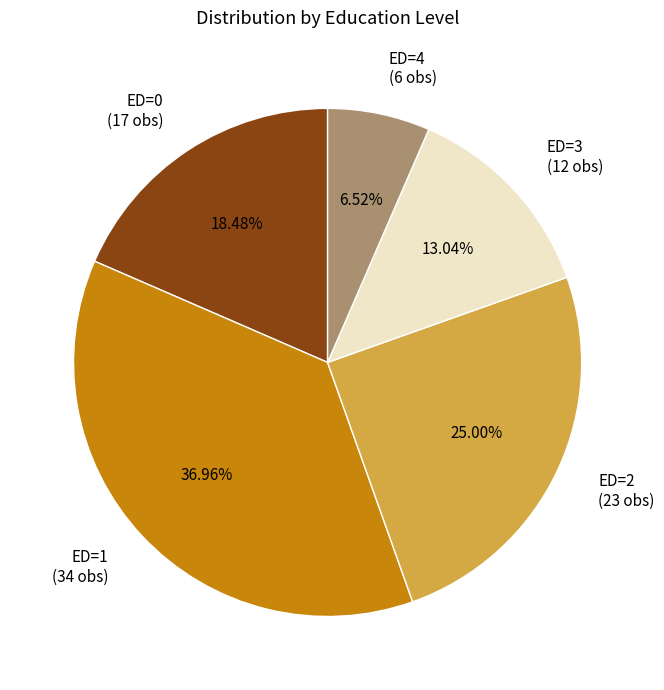

Combined, what portion of the pie is ED=4 and ED=1?

43.5%